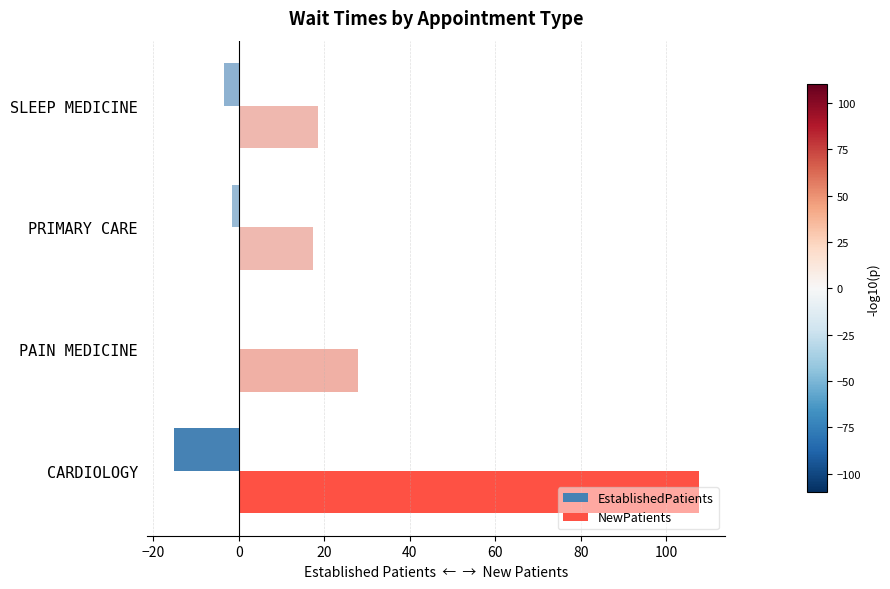

At which category is the sum across all series the highest?

CARDIOLOGY